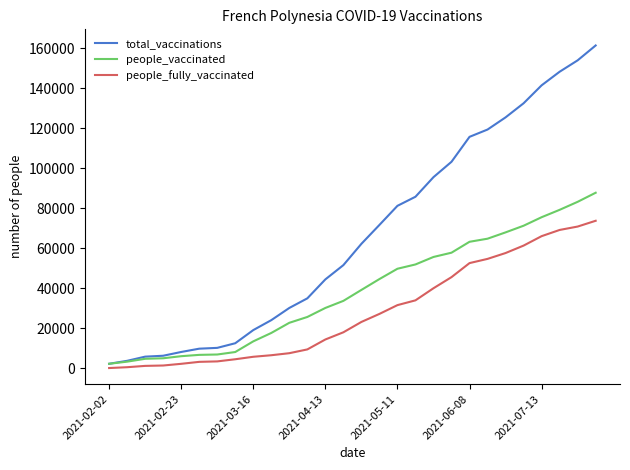

Which series has the largest total across all categories?

total_vaccinations